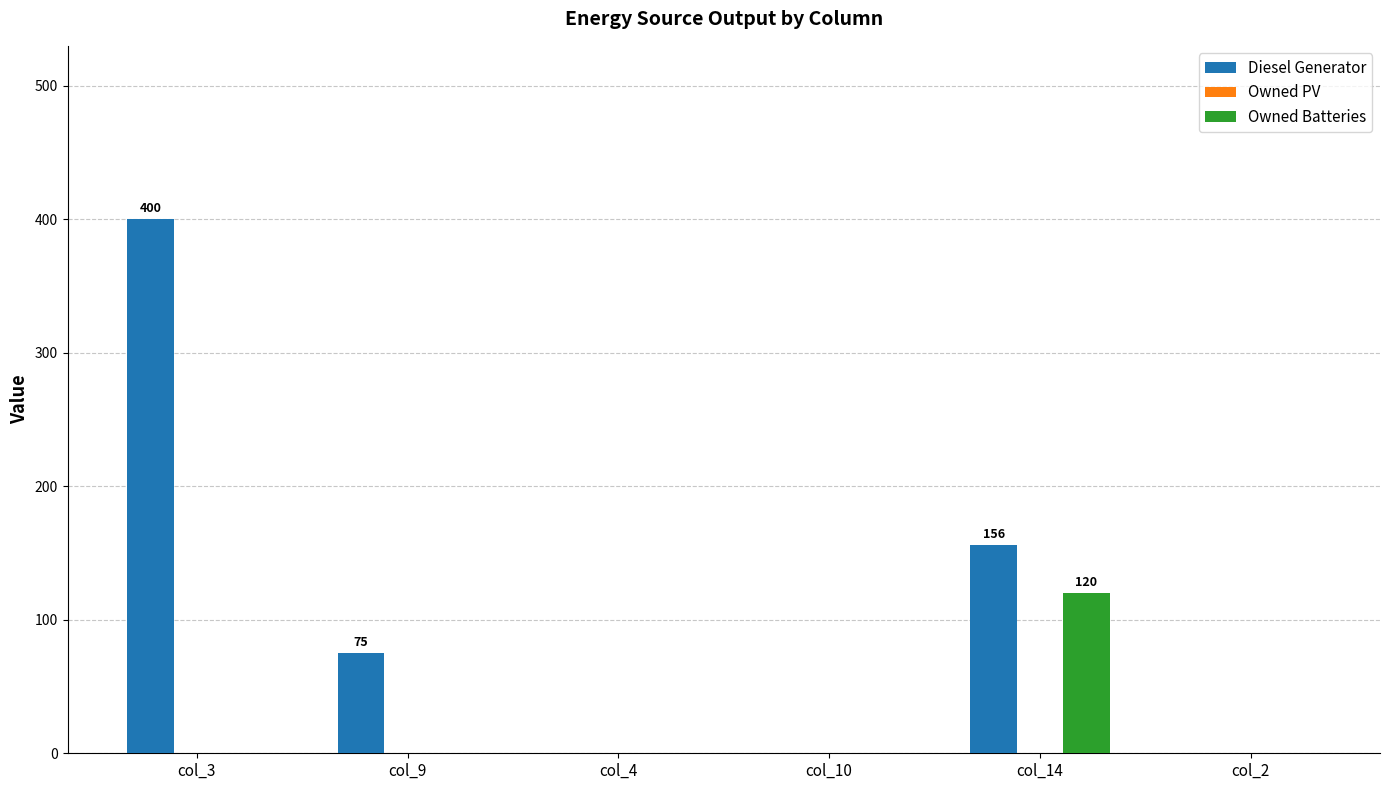

What is the maximum value shown in the chart?

400